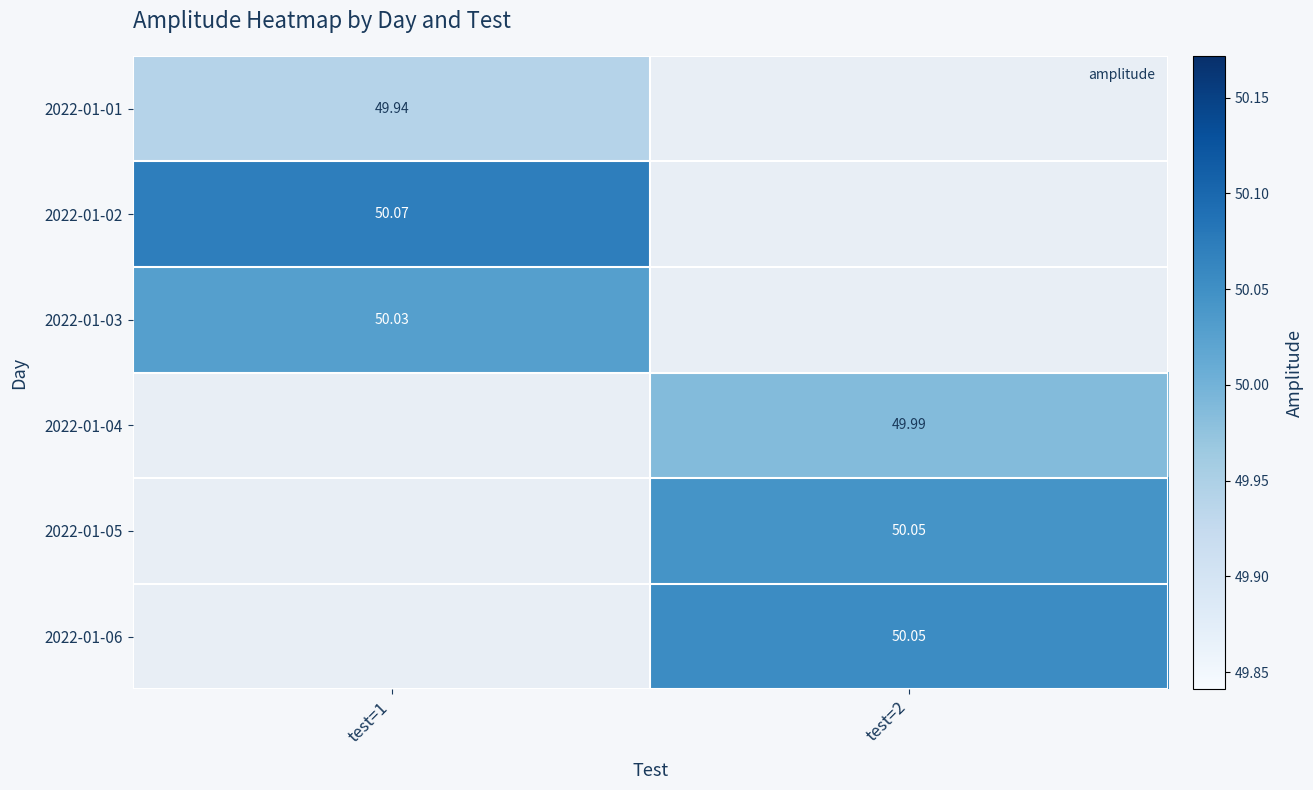

Is the value of 2022-01-06 at test=1 greater than the value of 2022-01-02 at test=2?

No